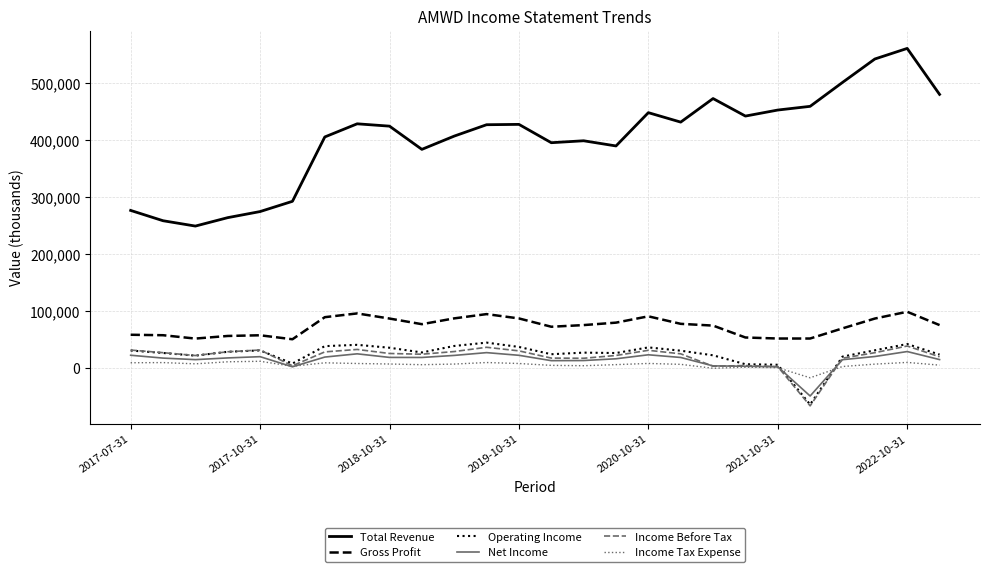

List the series in order of their peak value, highest first.

Total Revenue, Gross Profit, Operating Income, Income Before Tax, Net Income, Income Tax Expense